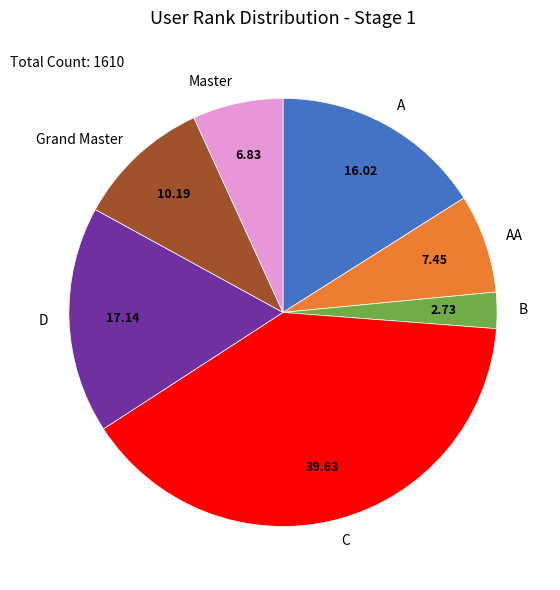

How many segments does this pie chart have?

7